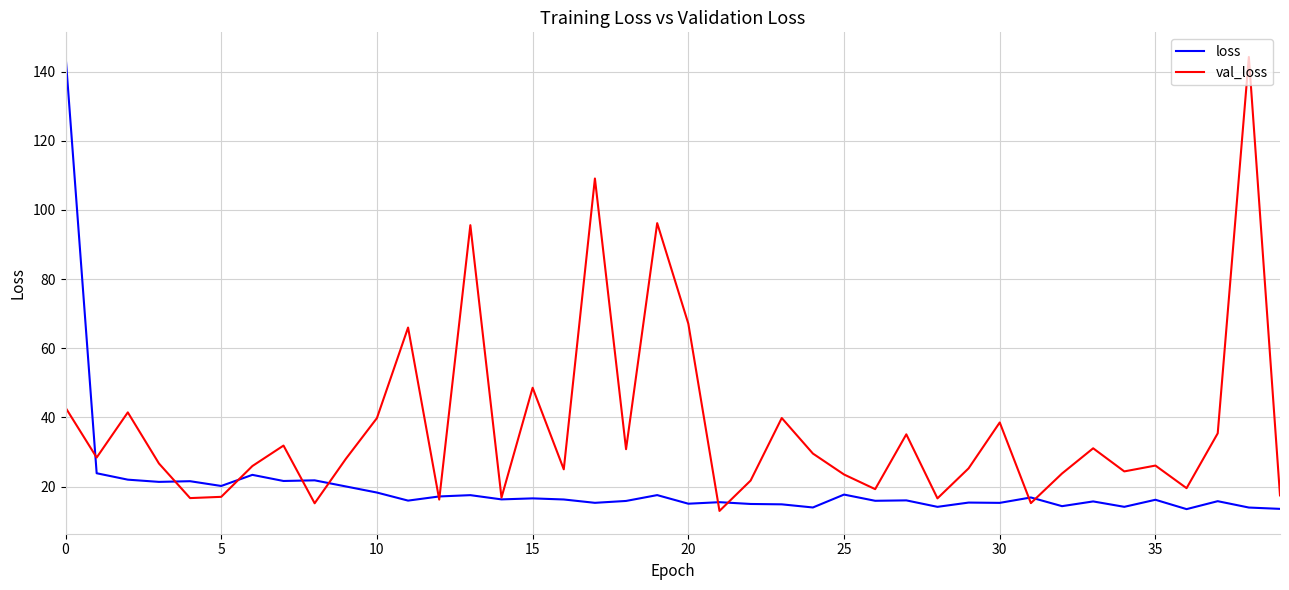

How many interior local peaks does the val_loss series have?

13